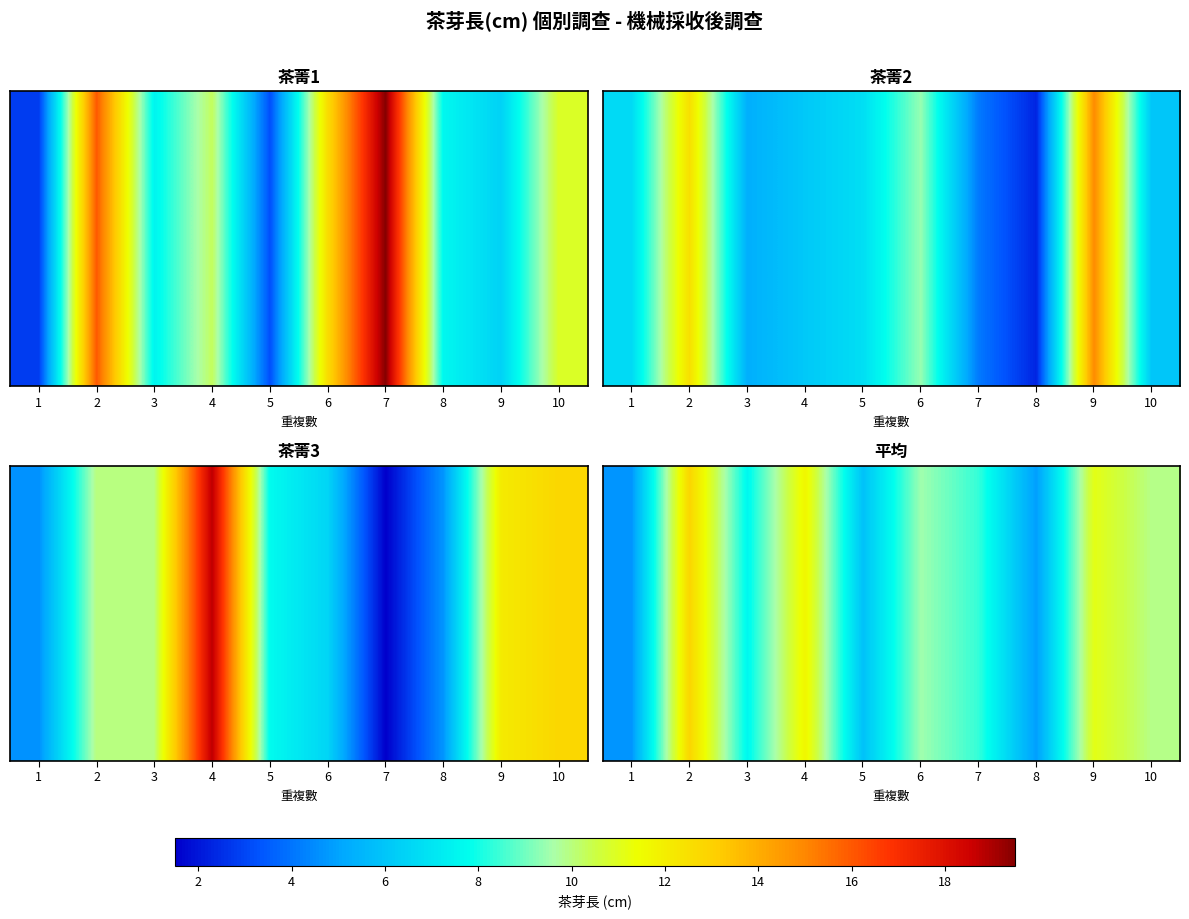

What is the difference between the maximum and second lowest values?

8.0